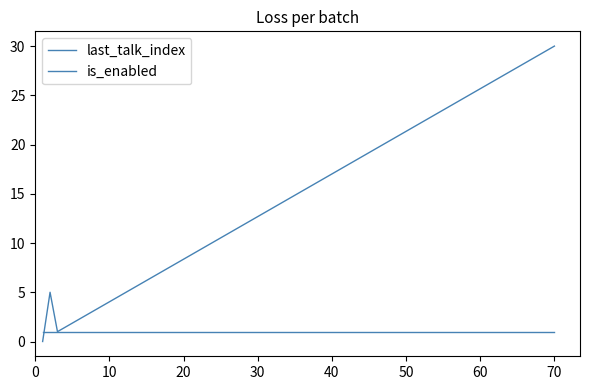

How many lines are shown in the chart?

2